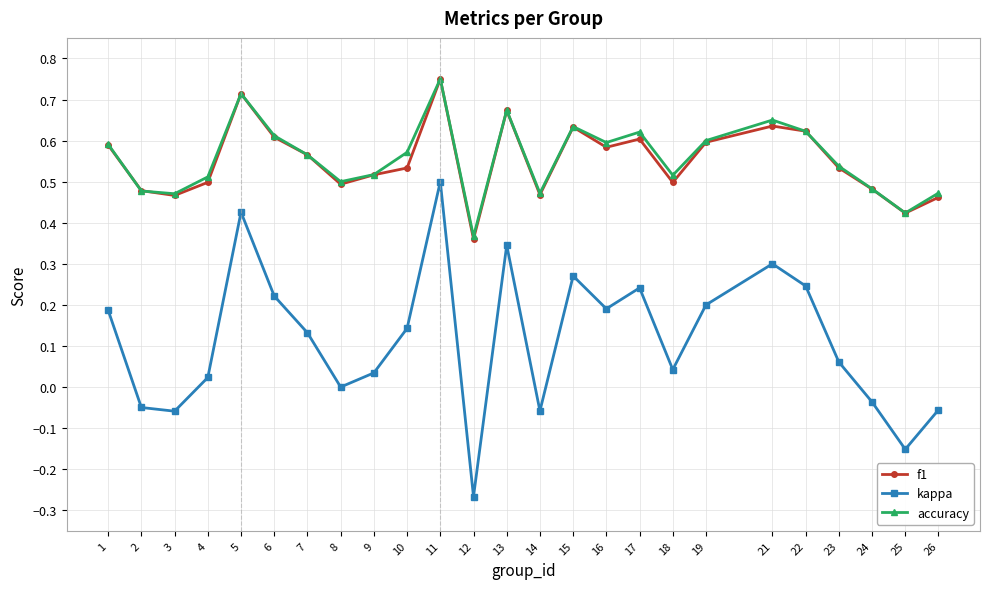

At which label is f1 closest to 0?

12